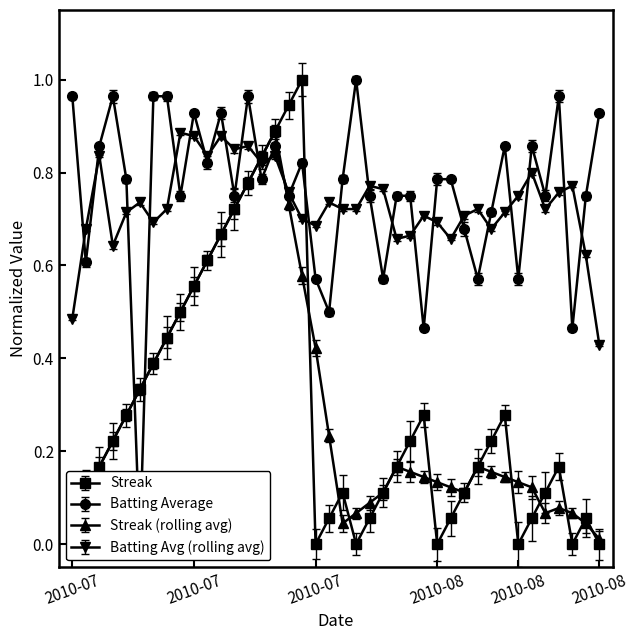

What is the greatest value displayed?

1.0